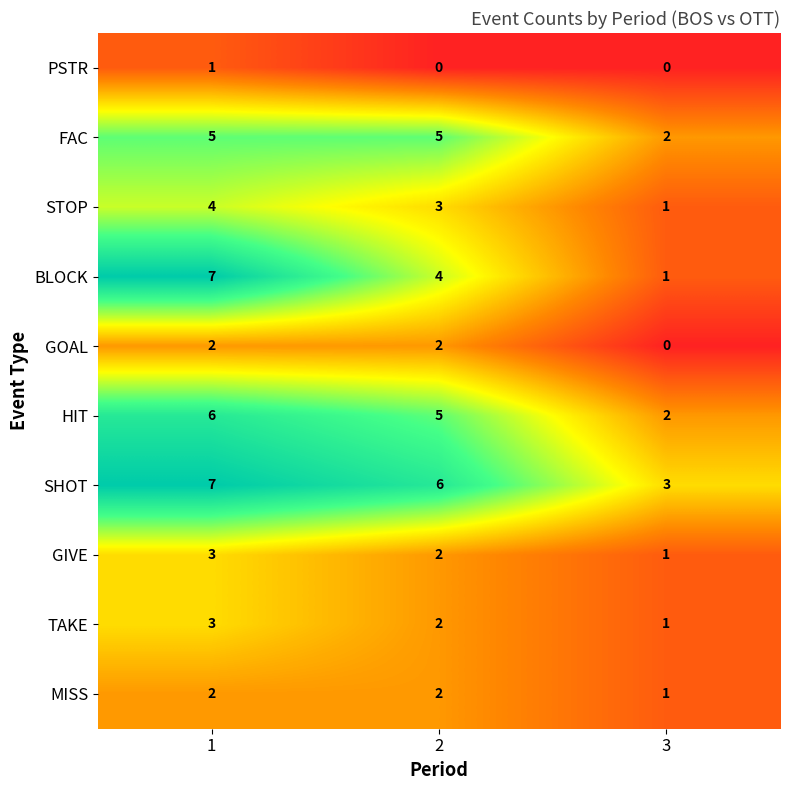

How many MISS values are between 1 and 2?

3